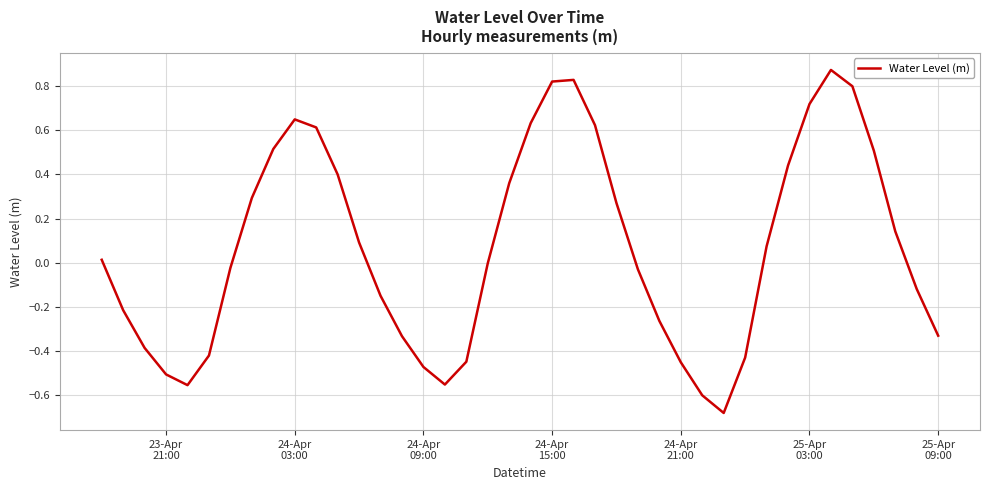

How many lines are shown in the chart?

1